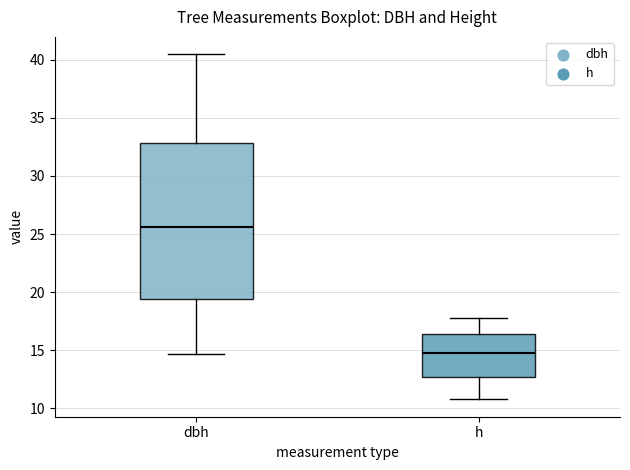

Reading left to right, read every box against the y-axis: the position of its median line, the range the box covers, and the ends of its whiskers. The values are not printed on the chart, so give them approximately, as read against the axis.

dbh: median 25.5, box 19.5 to 33.0, whiskers 14.5 to 40.5
h: median 15.0, box 12.5 to 16.5, whiskers 11.0 to 18.0